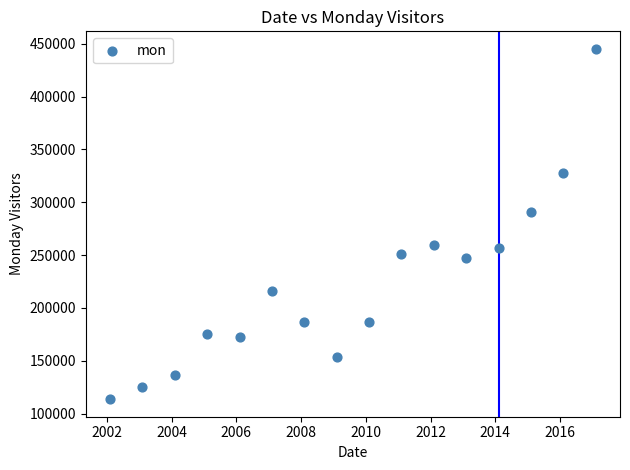

What Y value in the scatter plot is closest to 279375?

290902